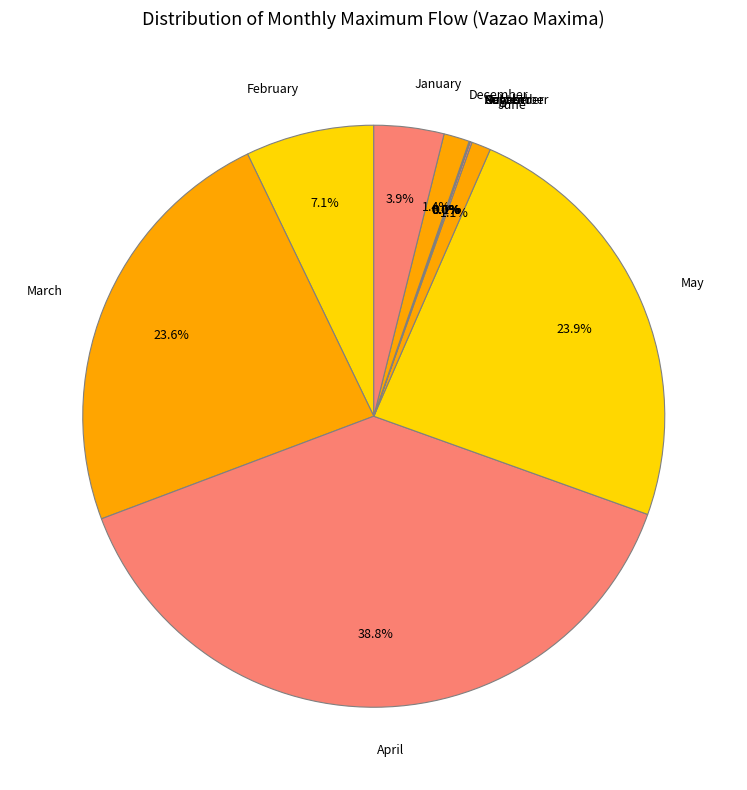

Is March the majority of the pie?

No